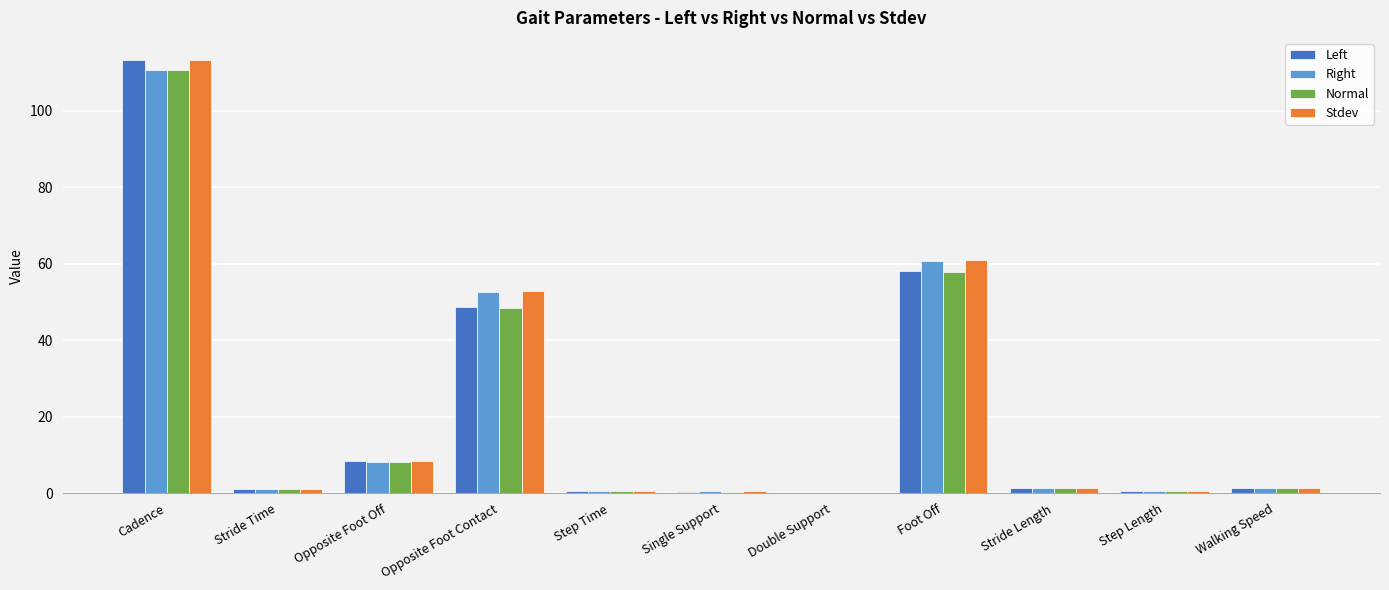

What are all the series names shown in the legend?

Left, Right, Normal, Stdev